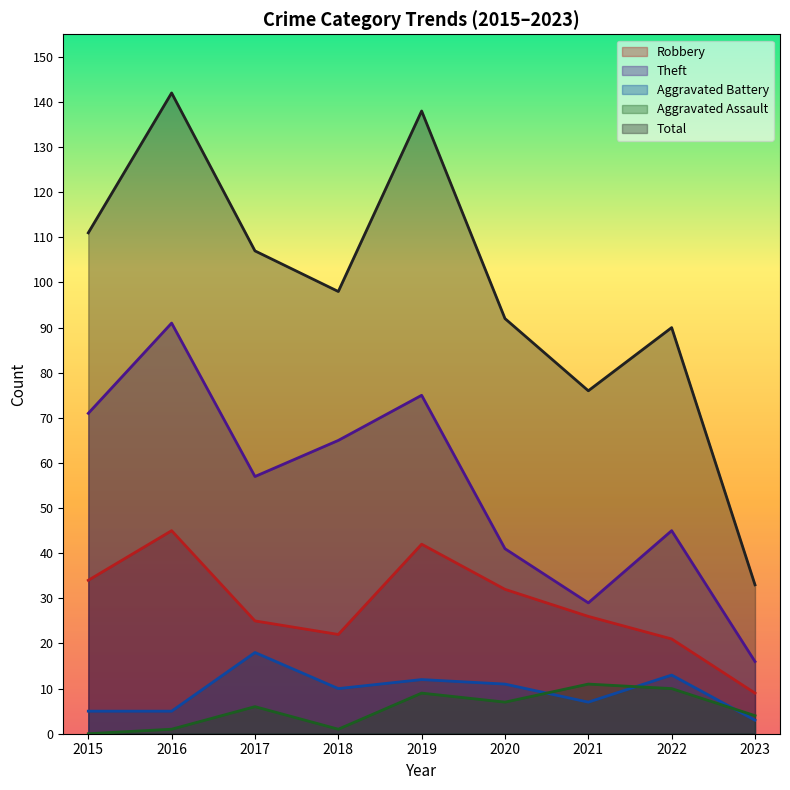

How many lines are shown in the chart?

5